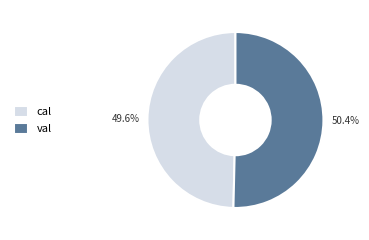

What is the largest slice in the pie chart?

val